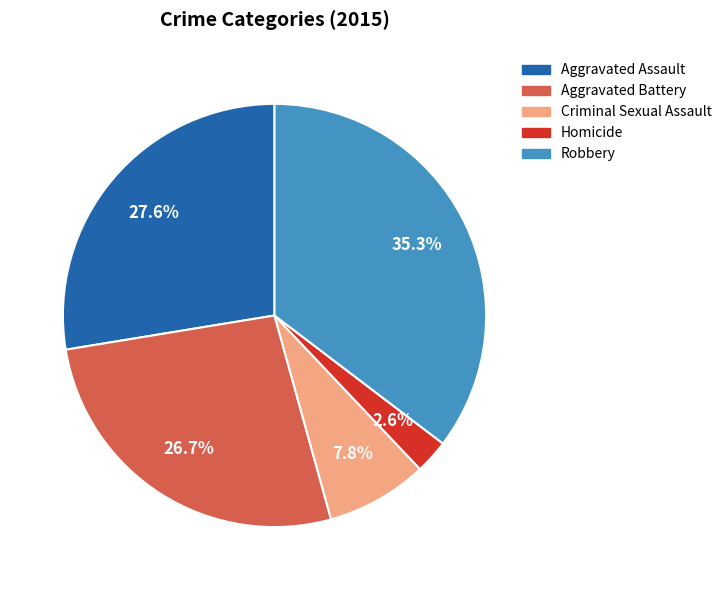

Which category has the smallest portion of the pie?

Homicide